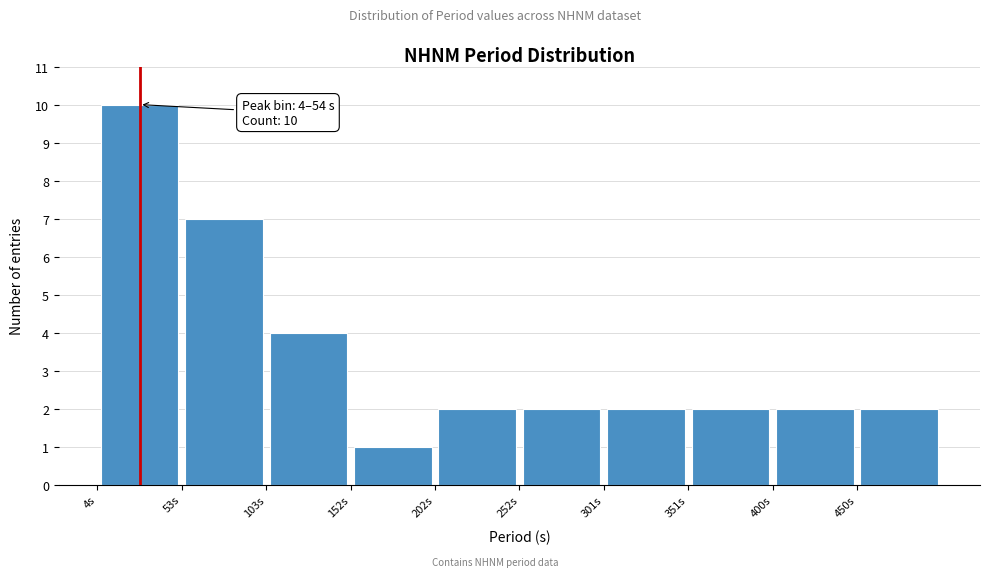

Over which range of the x-axis is the bar tallest?

5 to 55